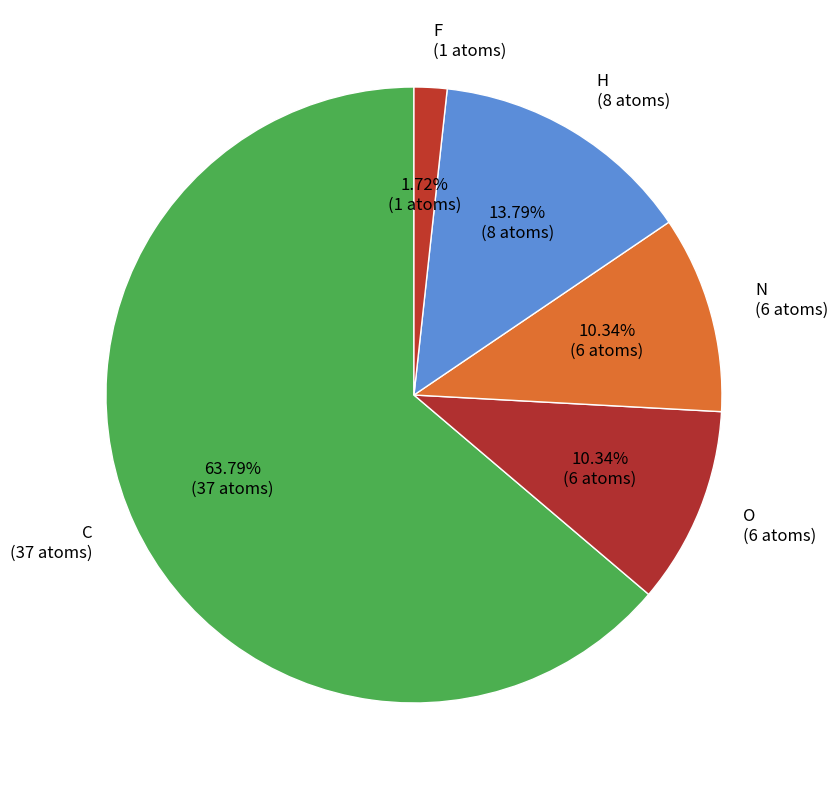

Count the number of slices in the pie.

5